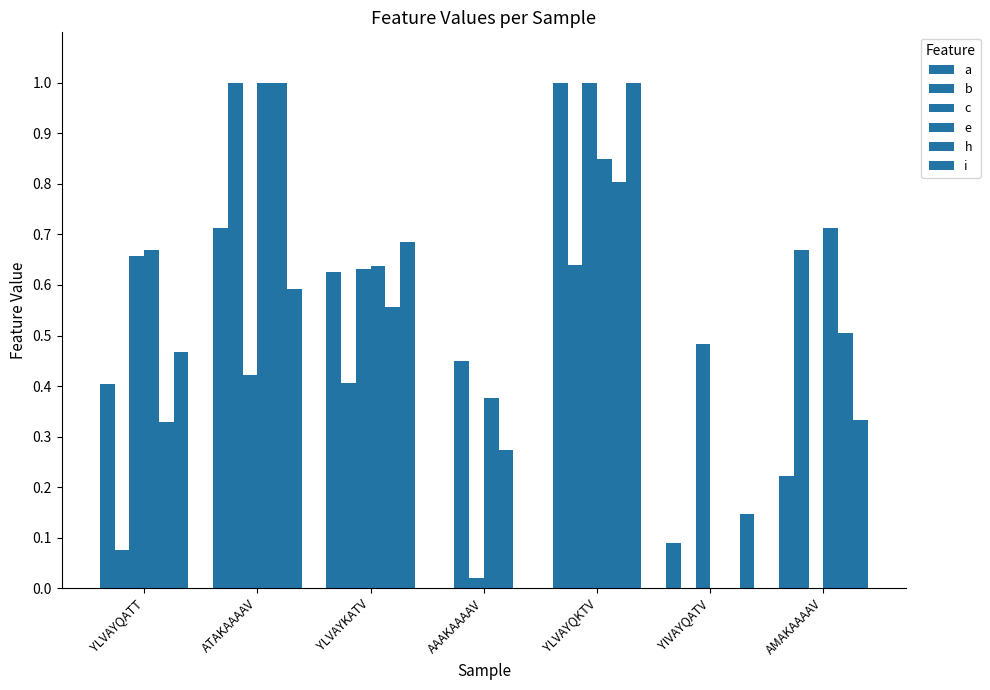

How many groups of bars are there?

7